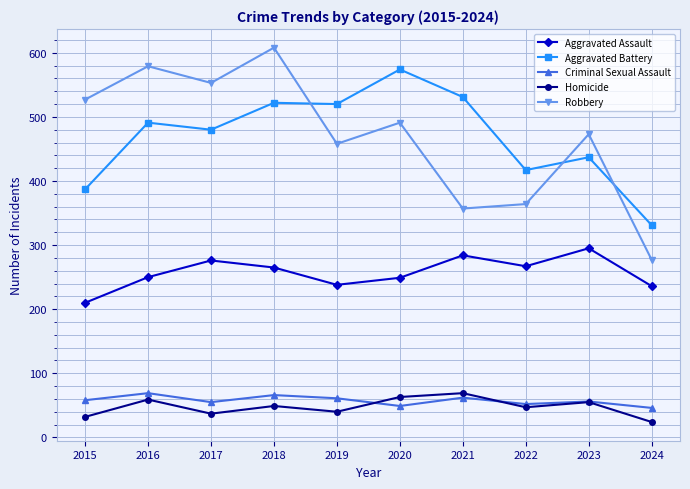

What is the total value across all series at 2015?

1214